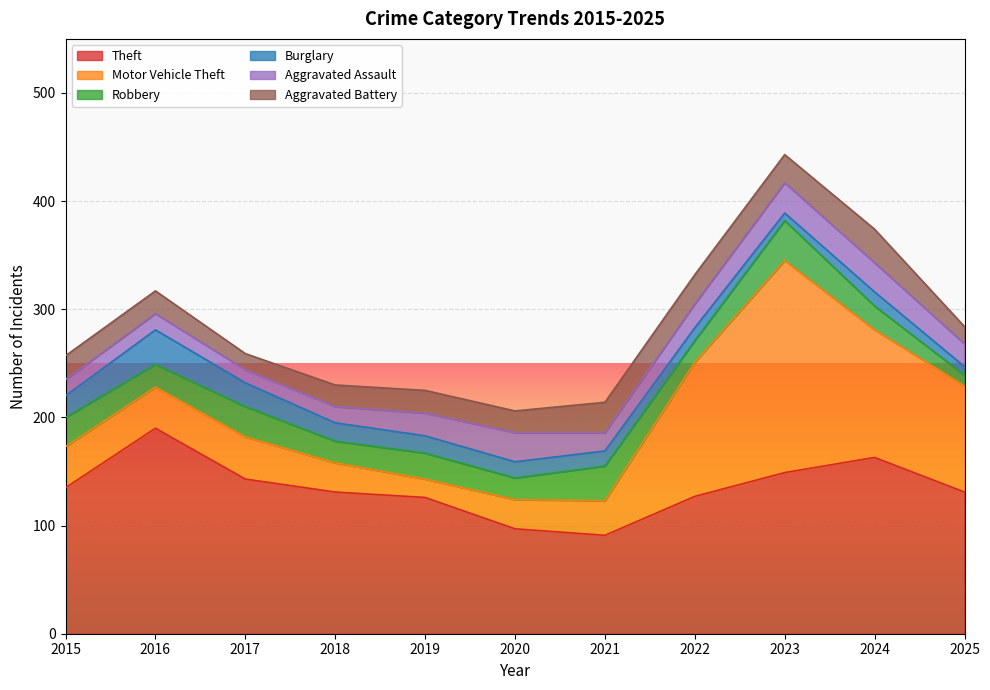

Which series has the widest spread of values?

Motor Vehicle Theft